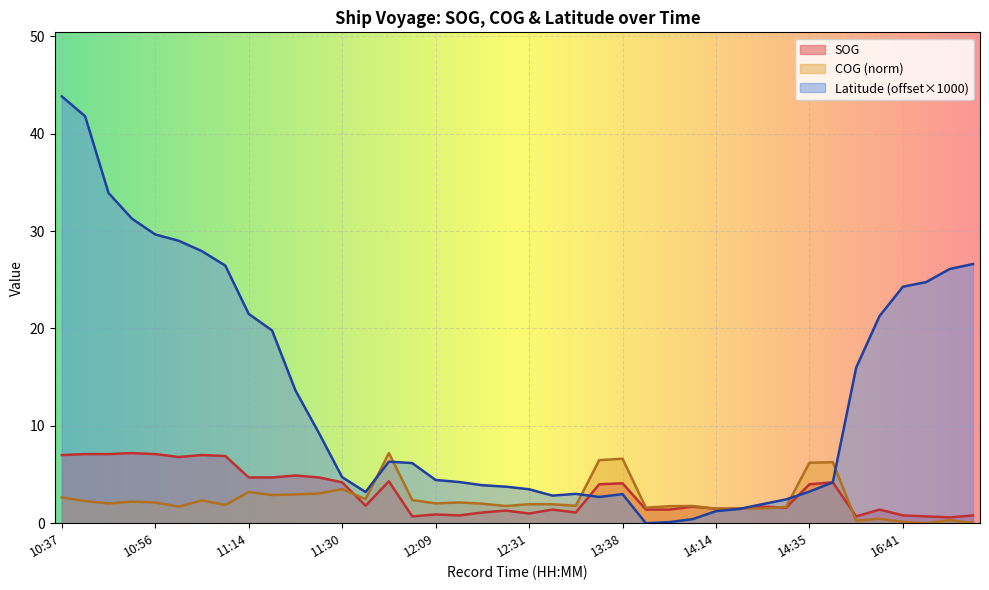

What is the maximum value for SOG?

7.2